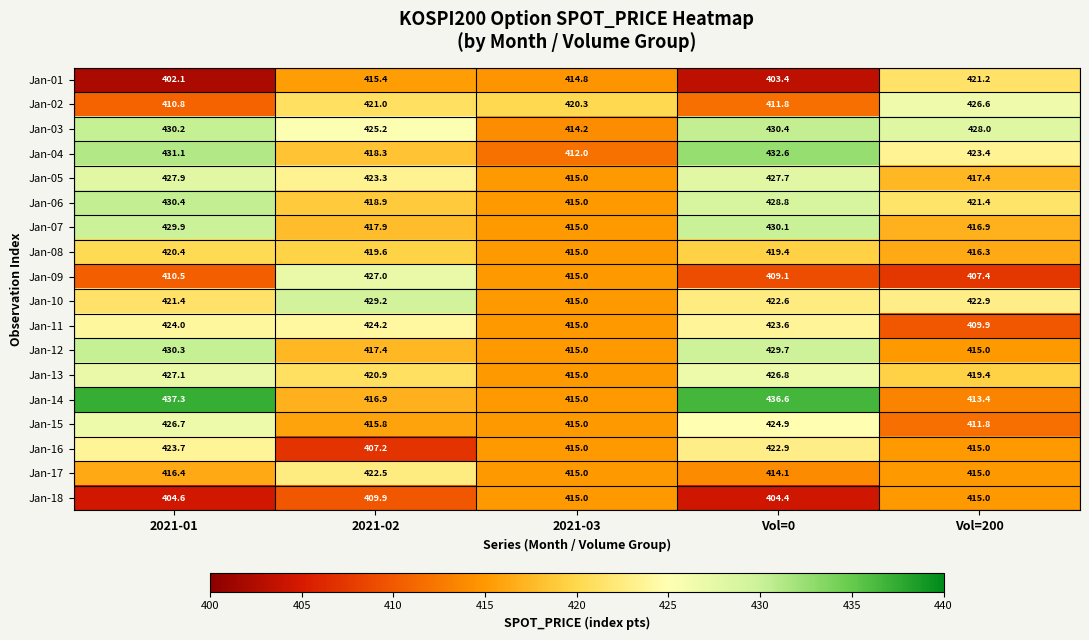

The value of Jan-04 at 2021-02 is 231.3. True or false?

False